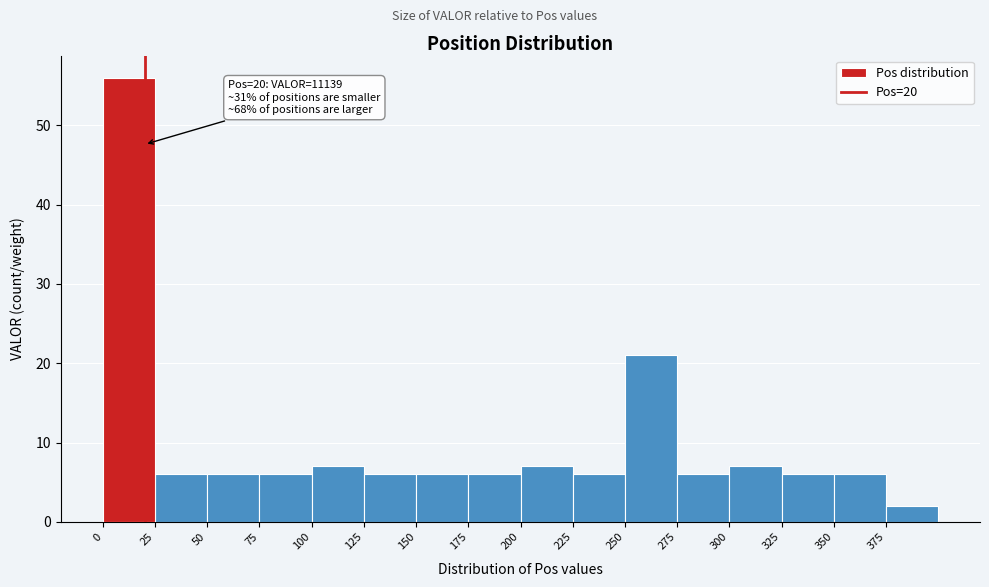

Over which range of the x-axis is the bar tallest?

0 to 25